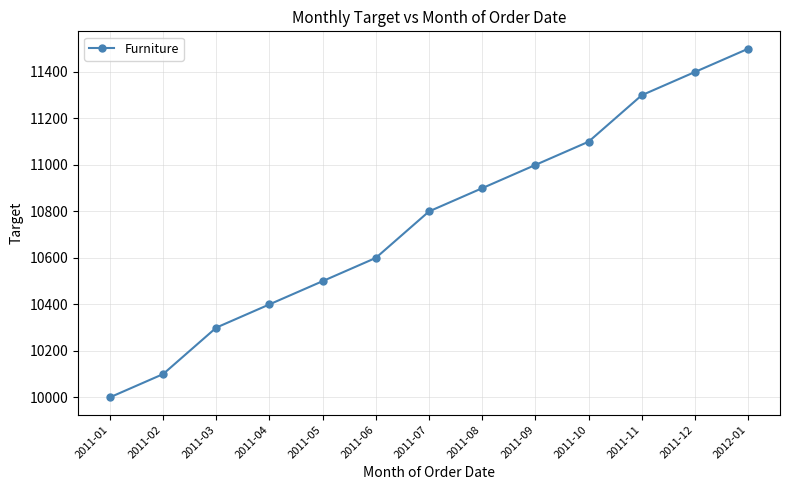

Which category has the lowest value across all series?

2011-01